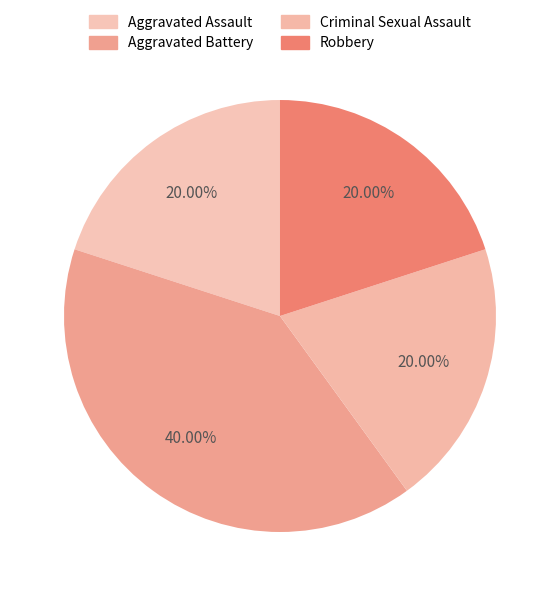

Count the number of slices in the pie.

4